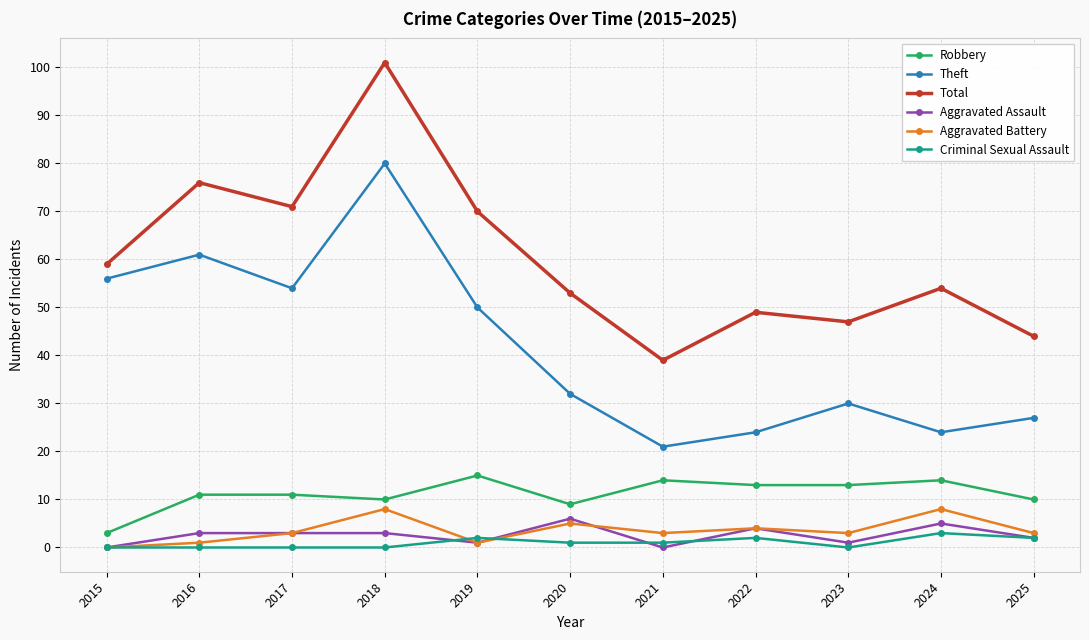

Which series changed the most between 2020 and 2024?

Theft